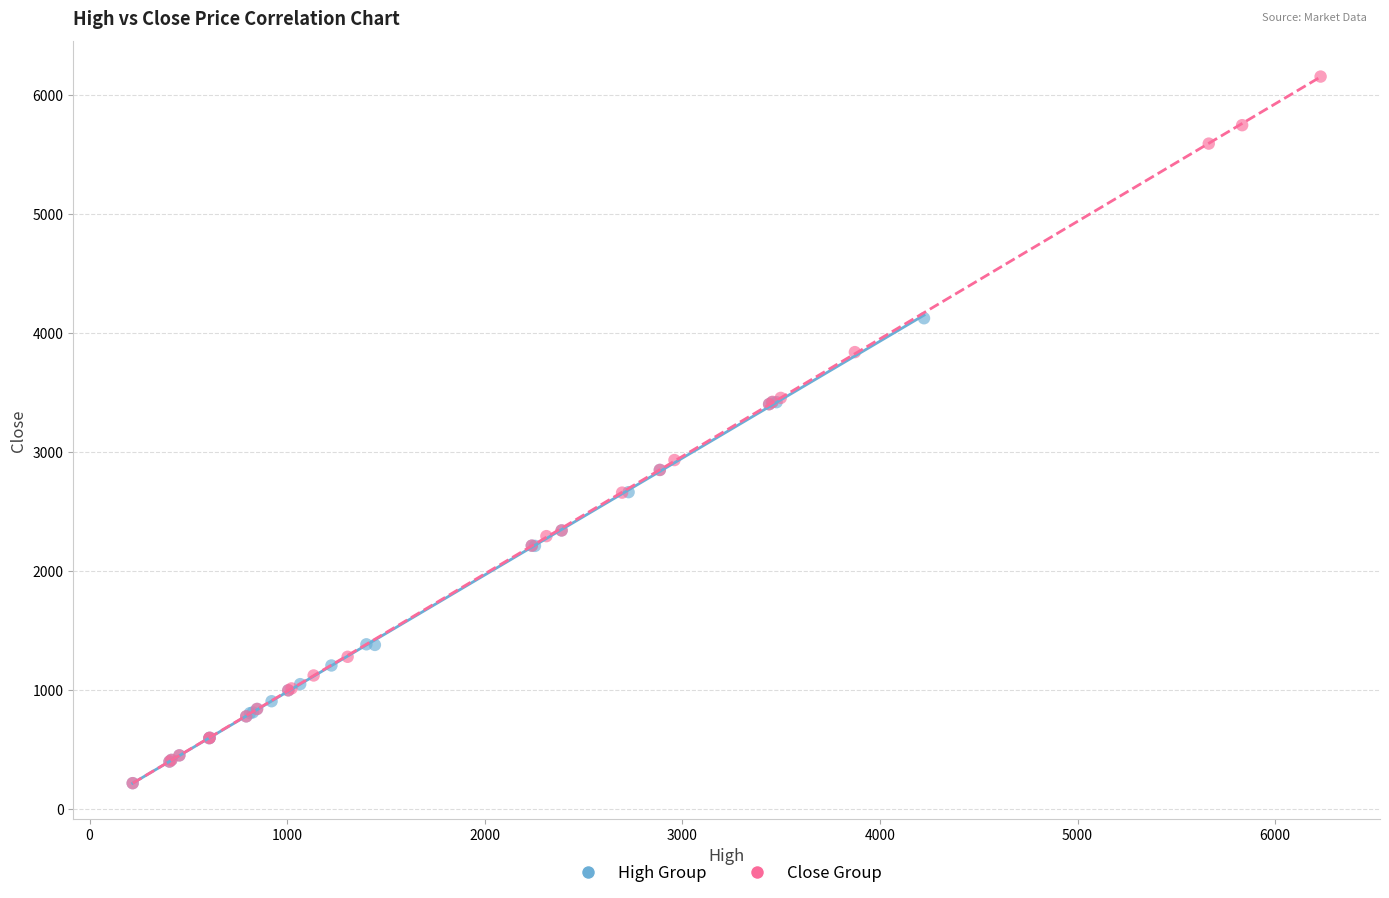

Which series contains the highest Y value?

Close Group